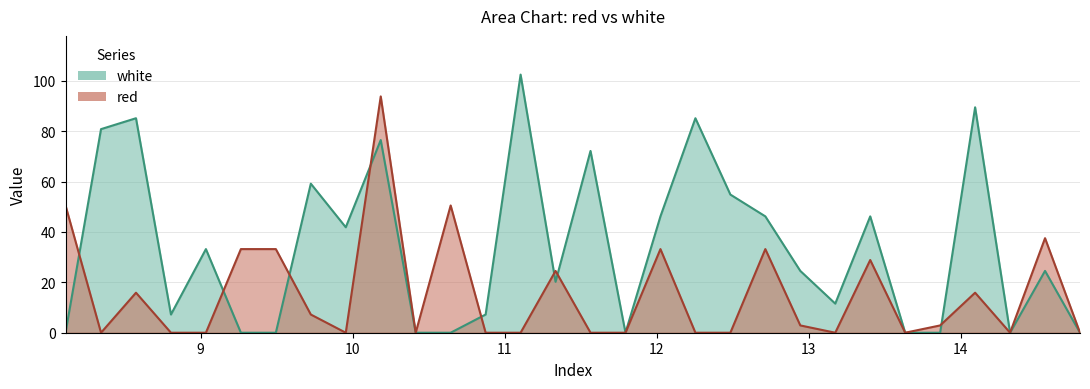

What is the sum of the white values at 13.635 and 11.565?

72.1